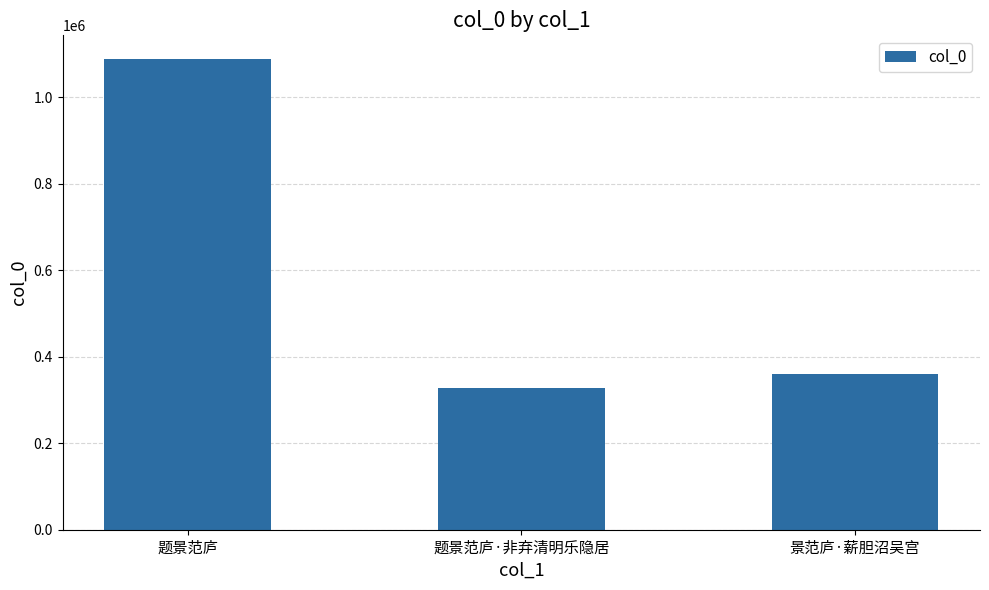

What is the label of the 1st bar from the left?

题景范庐